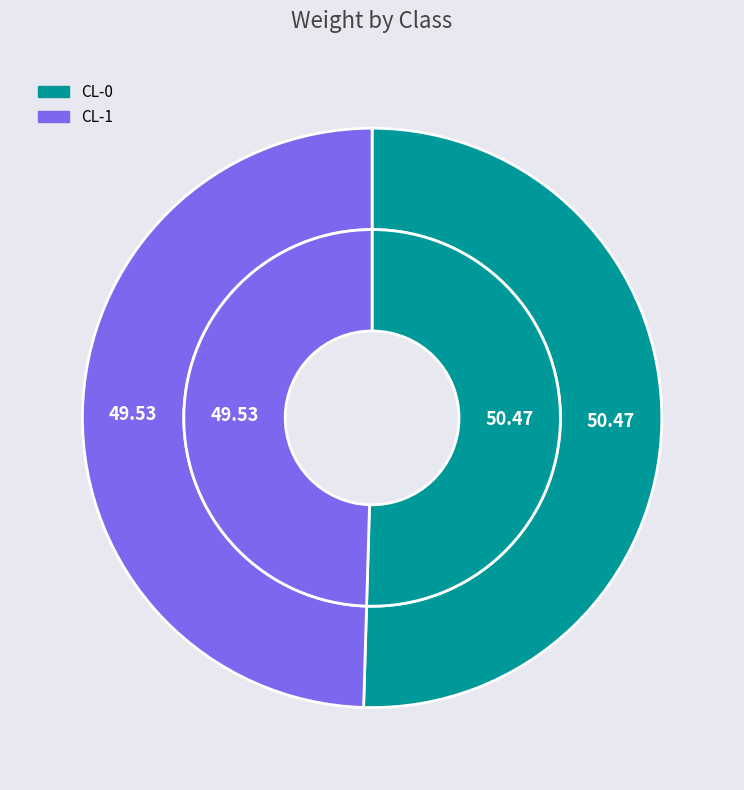

Does CL-1 represent more than half of the total?

No